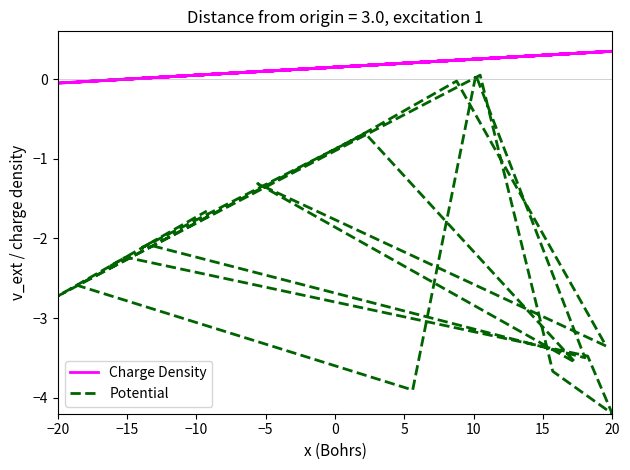

At how many categories does at least one series exceed -1?

20